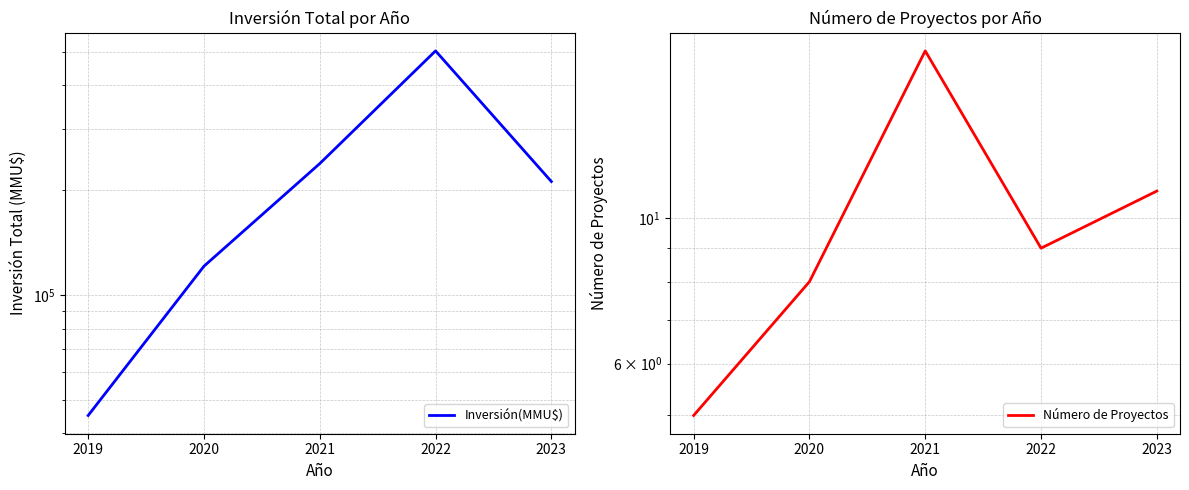

Which series has the largest range (max minus min)?

Inversión(MMU$)